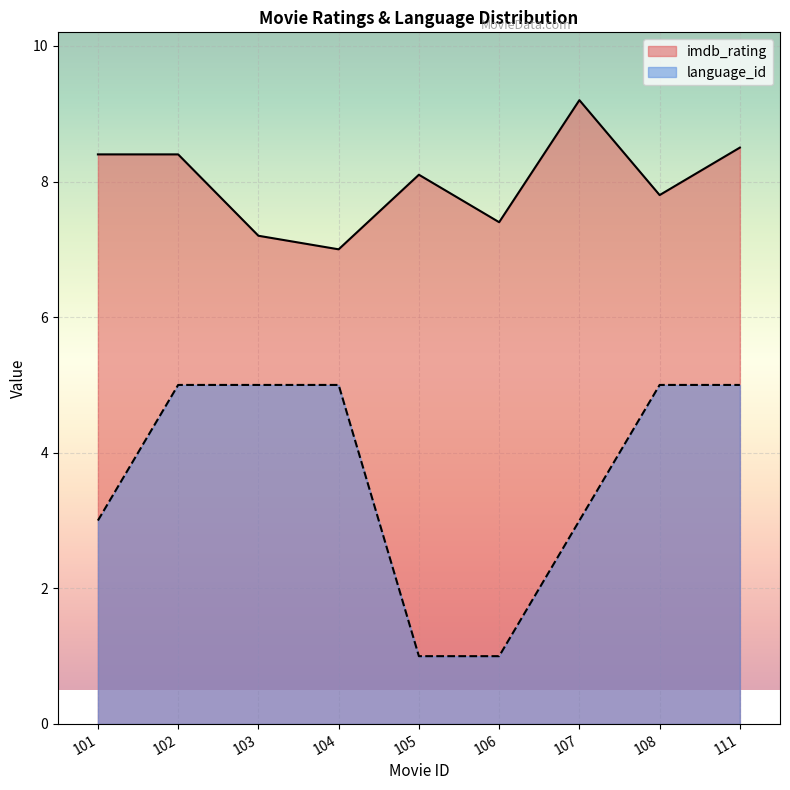

How many series are shown in this chart?

2